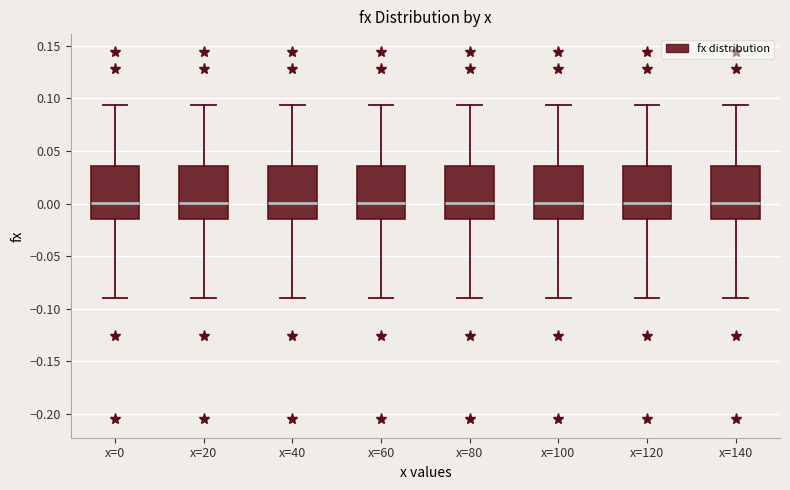

Where is the upper edge of the box for x=0 on the y-axis? The values are not printed on the chart, so give them approximately, as read against the axis.

0.035